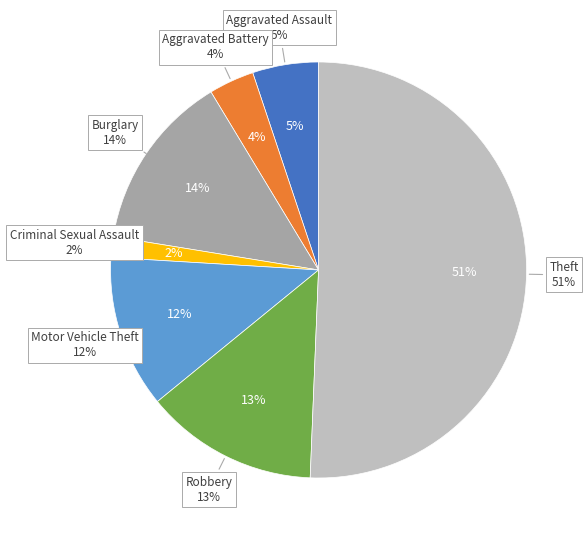

To the nearest percent, what percentage of the pie is Motor Vehicle Theft?

12%